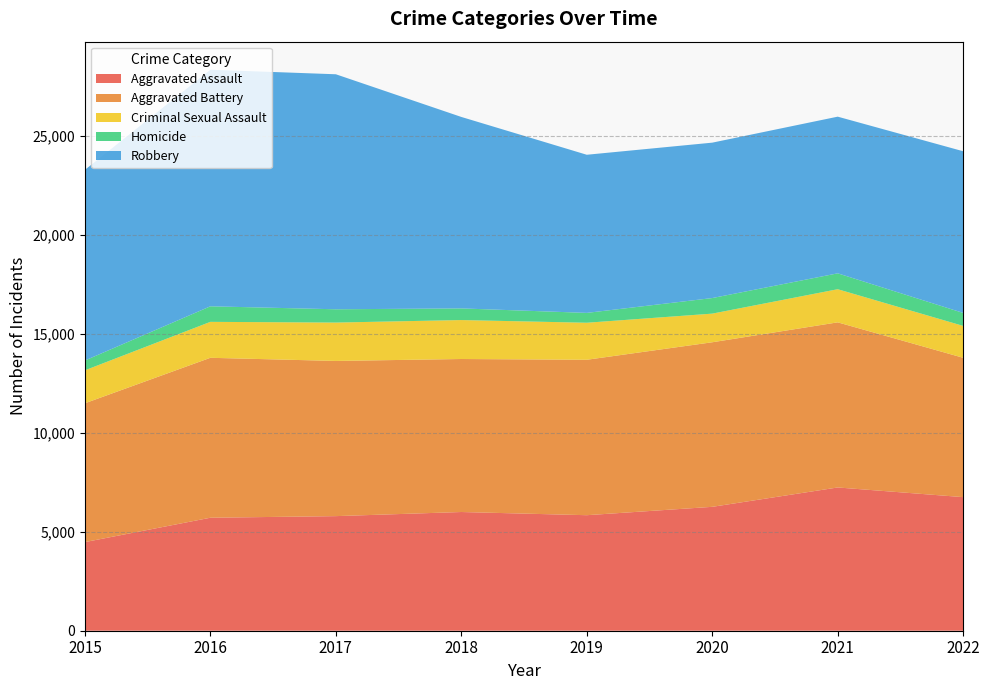

Reading left to right, extract all data points from this chart.

Aggravated Assault: 4480	5712	5793	6001	5840	6263	7242	6753
Aggravated Battery: 7018	8085	7845	7735	7857	8319	8347	7044
Criminal Sexual Assault: 1666	1817	1940	1969	1872	1448	1675	1612
Homicide: 496	786	672	589	498	787	803	656
Robbery: 9638	11960	11880	9679	7994	7856	7920	8173